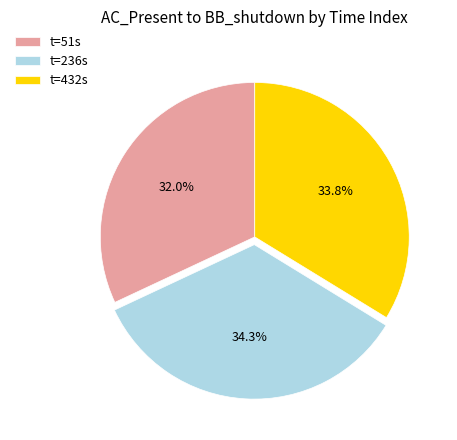

How many segments does this pie chart have?

3